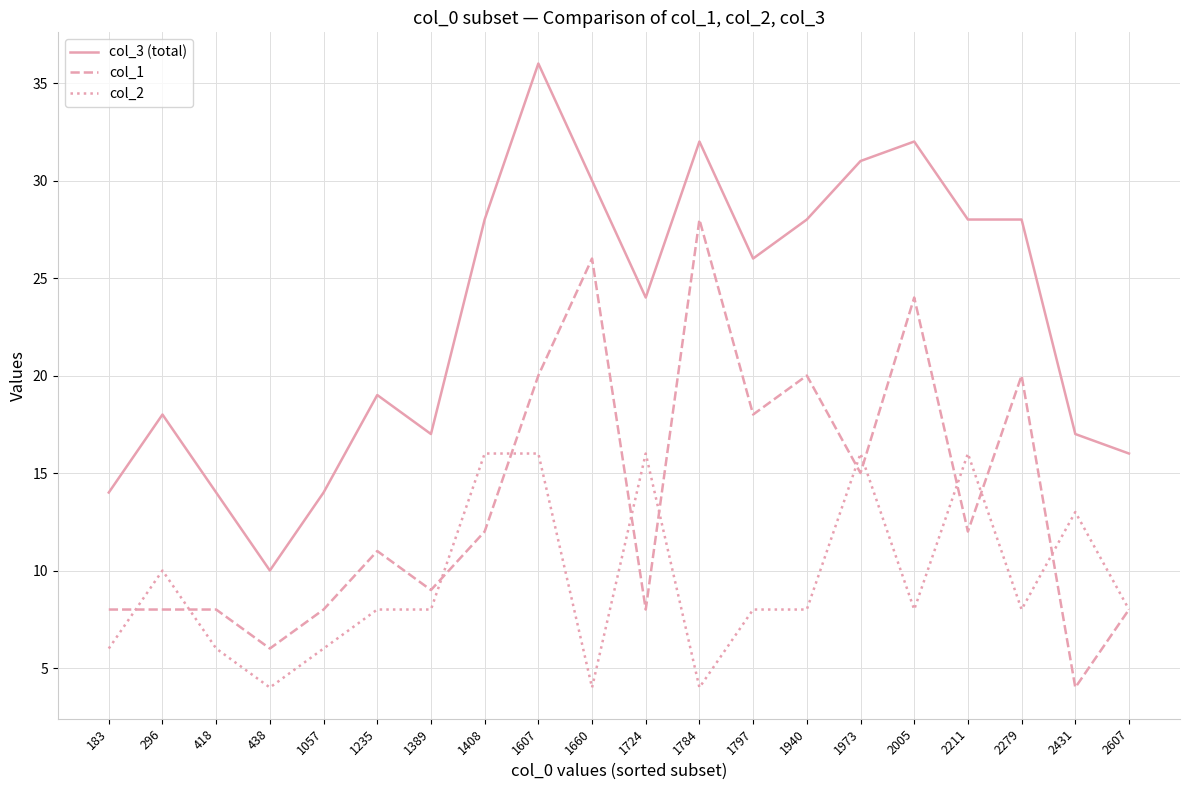

What is the total value across all series at 1724?

48